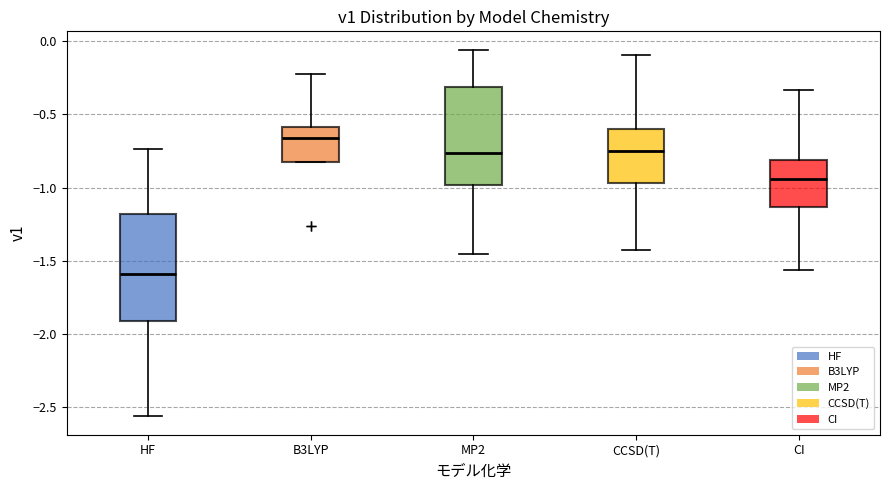

Which box's median line is the highest?

B3LYP